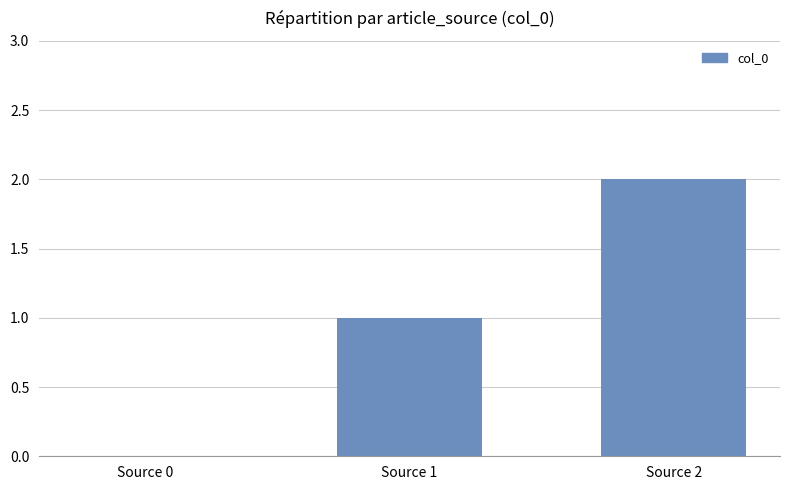

The chart shows a value of 3 at Source 2. True or false?

False